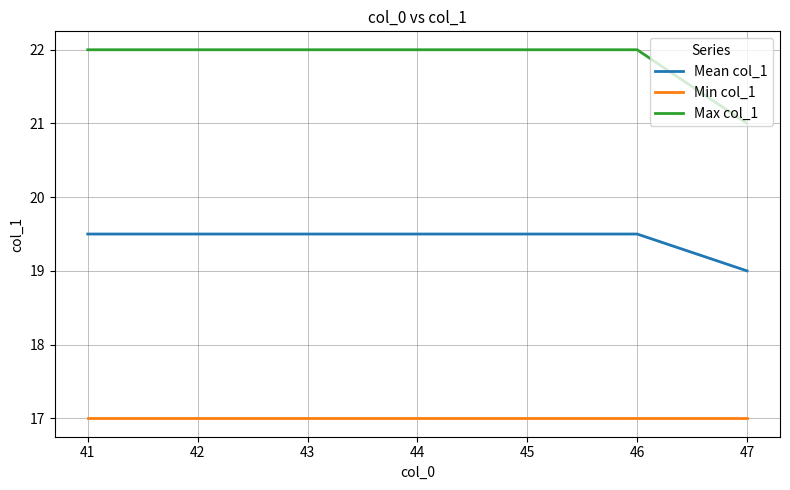

Rank the series by their average value, from highest to lowest.

Max col_1, Mean col_1, Min col_1